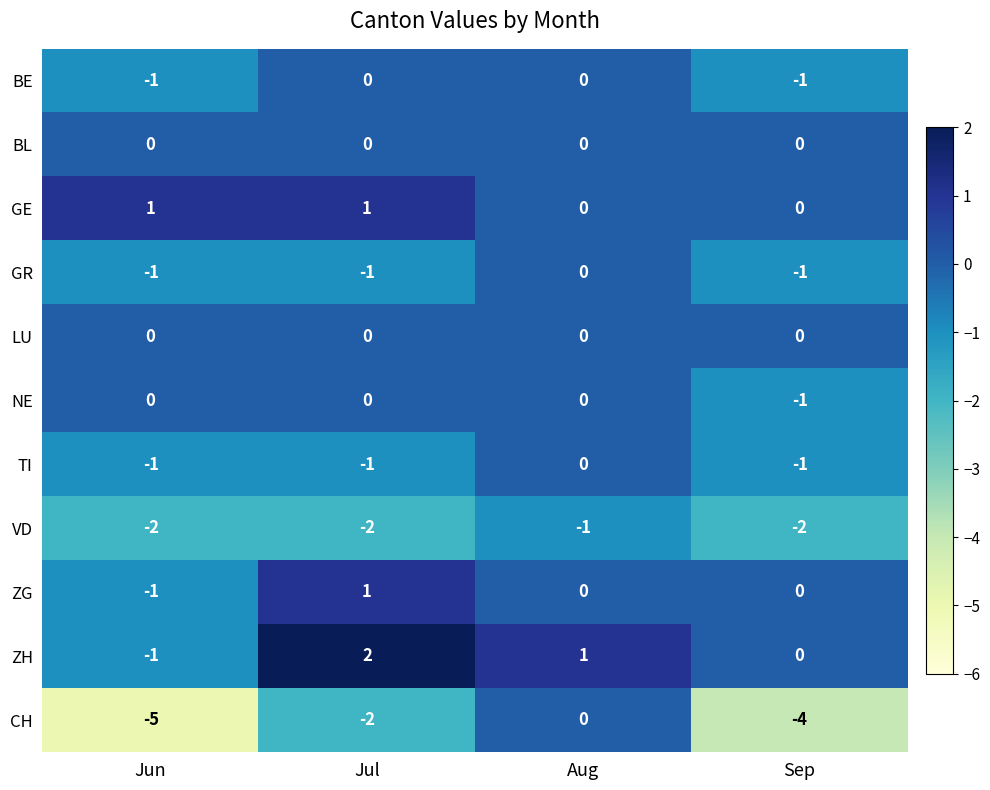

Which category has the lowest value in the NE series?

Sep